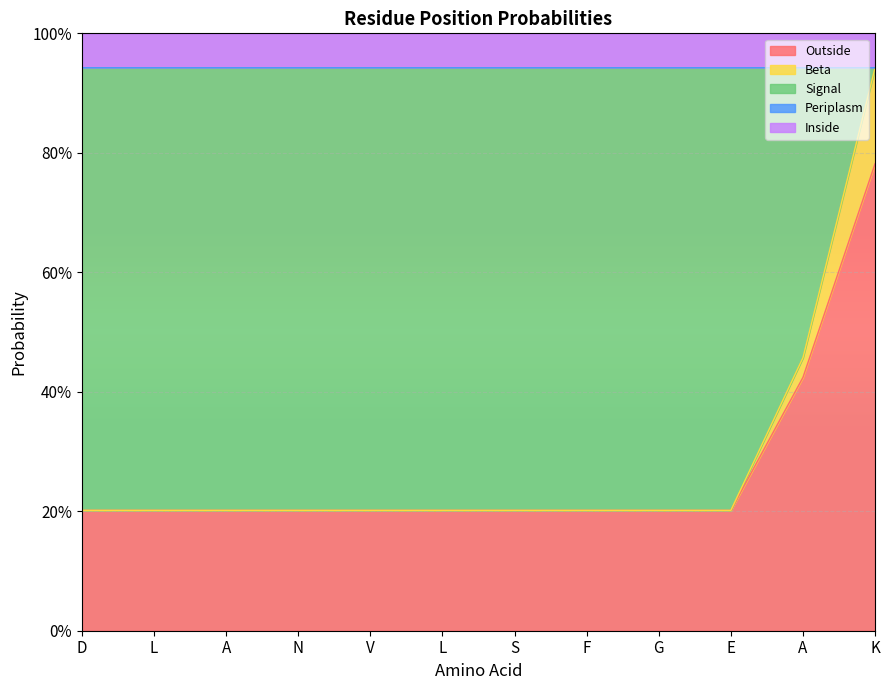

True or false: Outside has more than 0 points higher than both neighbors.

False